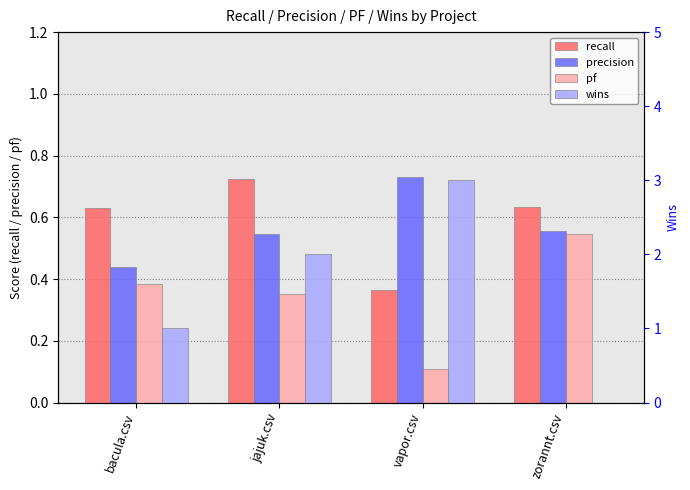

What is the total value across all series at bacula.csv?

2.5